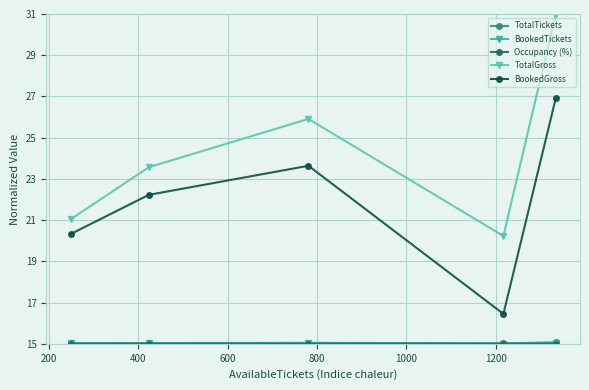

Which series has the largest total across all categories?

TotalGross